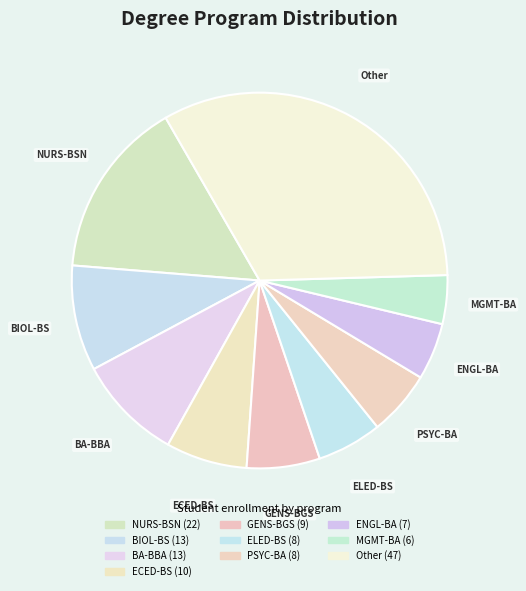

Is it true that Other is 33% of the pie?

True